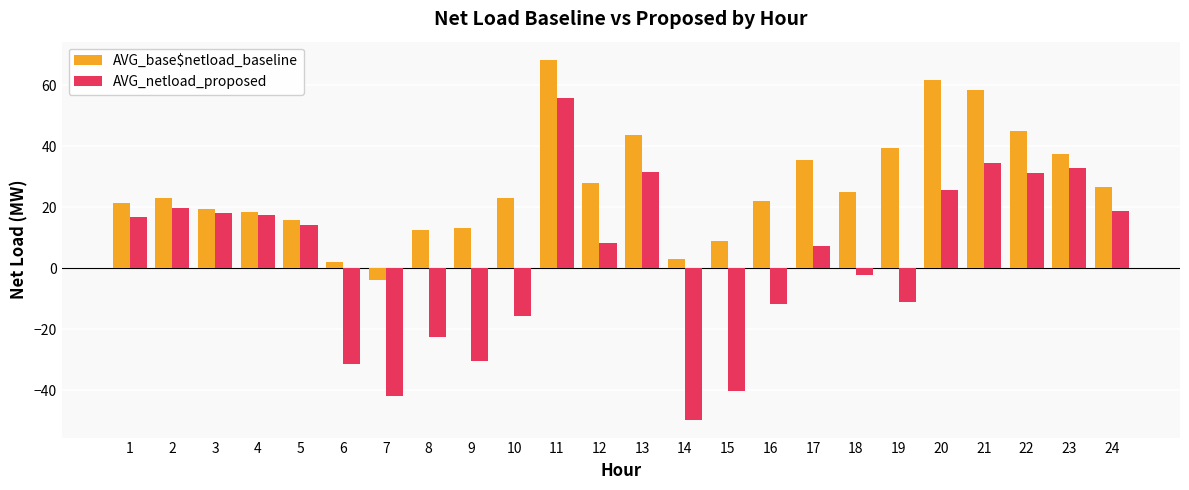

Reading right to left, what are all the values shown in this chart?

AVG_base$netload_baseline: 24=26.5	23=37.5	22=44.8	21=58.3	20=61.5	19=39.5	18=24.9	17=35.4	16=22.1	15=8.9	14=2.9	13=43.7	12=27.9	11=68.3	10=23.1	9=13.2	8=12.4	7=-3.9	6=2.1	5=15.9	4=18.4	3=19.3	2=23.1	1=21.4
AVG_netload_proposed: 24=18.9	23=33.0	22=31.0	21=34.4	20=25.4	19=-11.2	18=-2.3	17=7.1	16=-11.8	15=-40.4	14=-49.7	13=31.6	12=8.2	11=55.7	10=-15.6	9=-30.4	8=-22.6	7=-41.8	6=-31.3	5=14.0	4=17.3	3=17.9	2=19.8	1=16.8